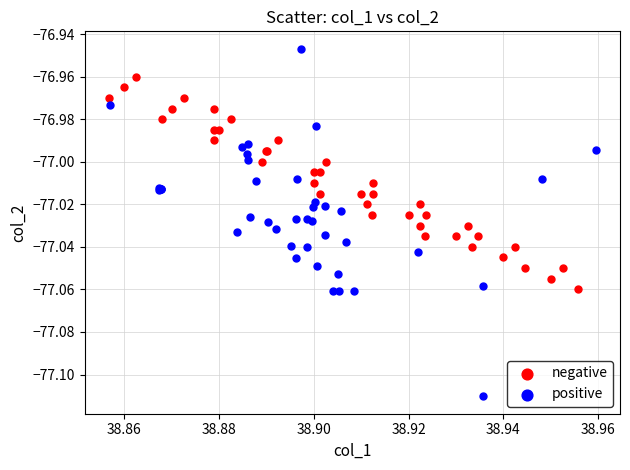

Which series reaches the maximum Y coordinate?

positive